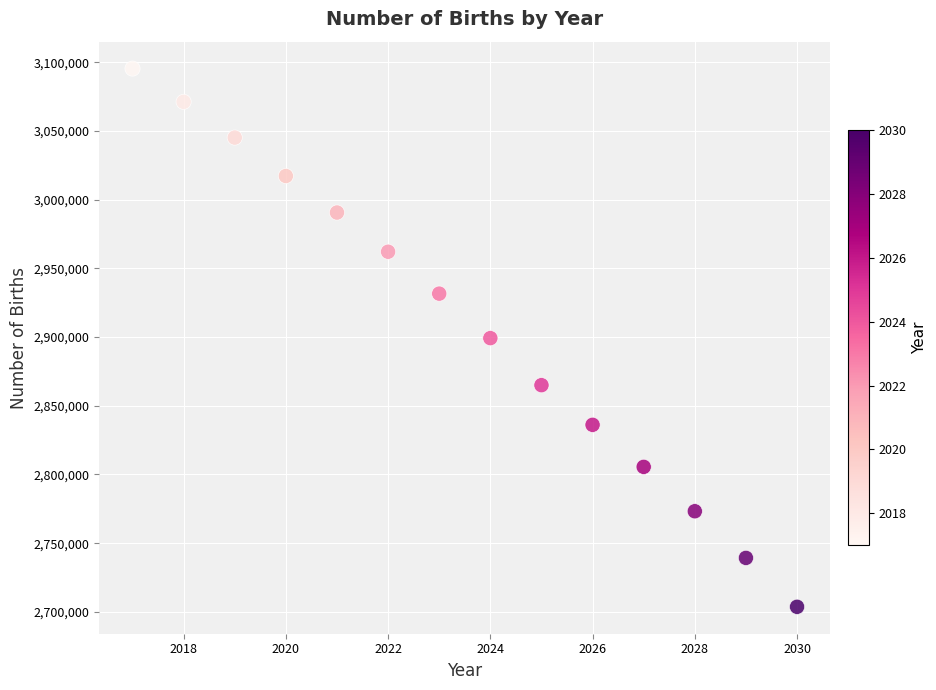

What is the range of Y values (max minus min)?

391800